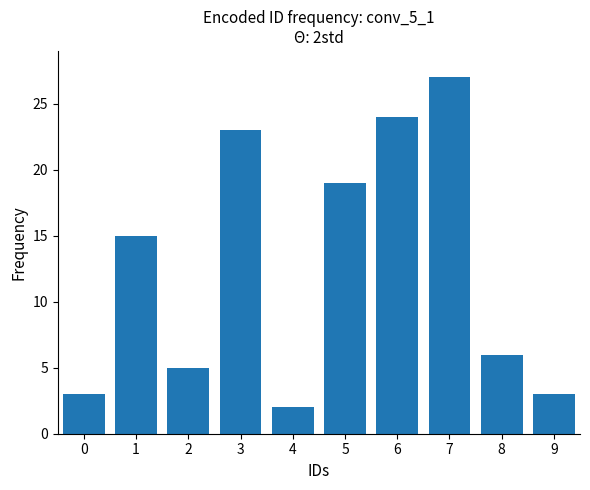

Count the number of data series in this chart.

1